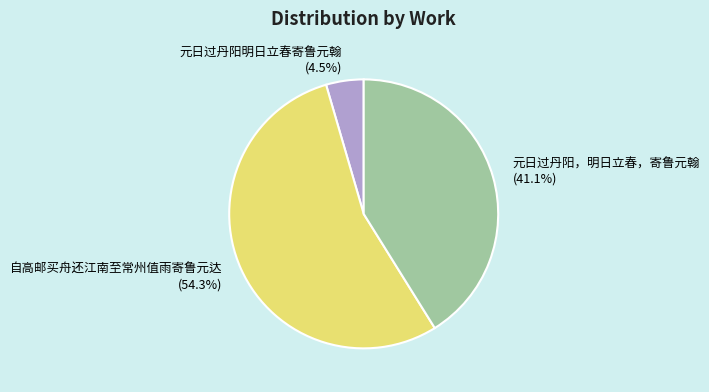

What is the majority slice?

自高邮买舟还江南至常州值雨寄鲁元达